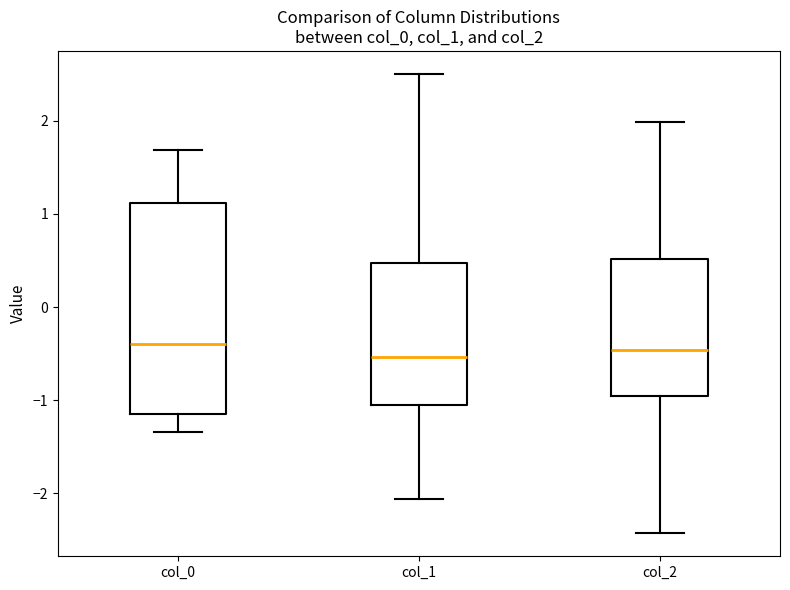

Reading left to right, transcribe this box plot: for each box, give where its median line is, the range the box spans, and where its two whiskers end, as read against the y-axis. The values are not printed on the chart, so give them approximately, as read against the axis.

col_0: median -0.4, box -1.1 to 1.1, whiskers -1.3 to 1.7
col_1: median -0.5, box -1.0 to 0.5, whiskers -2.1 to 2.5
col_2: median -0.5, box -1.0 to 0.5, whiskers -2.4 to 2.0